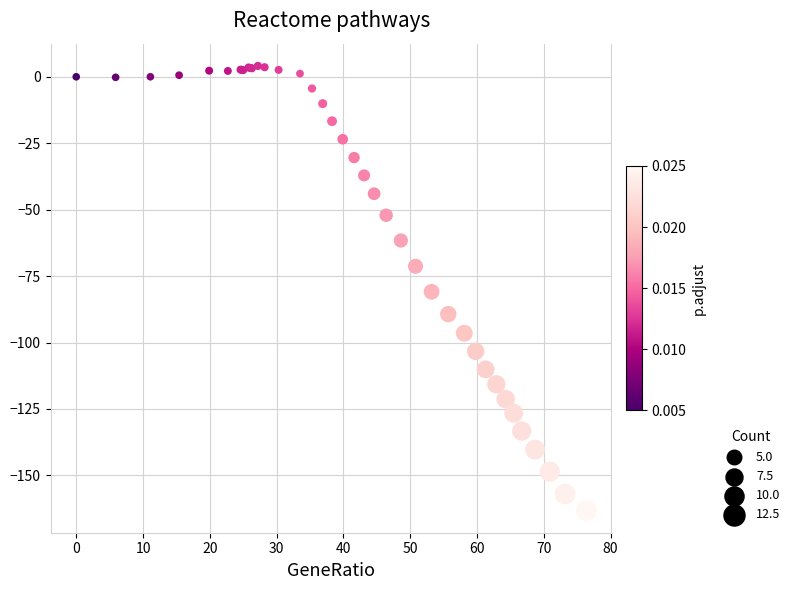

What Y value in the scatter plot is closest to -79?

-80.9